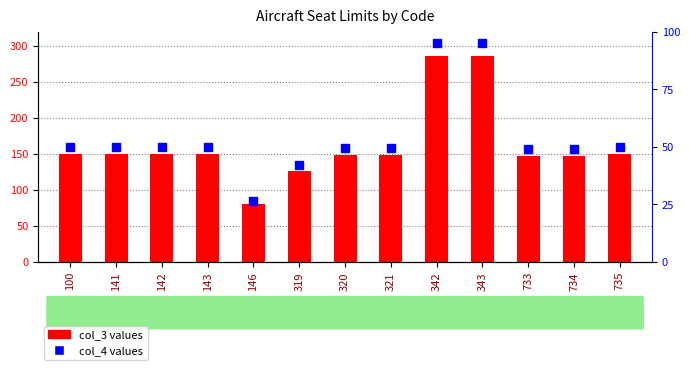

Which series has the largest Y range (max minus min)?

col_3 values